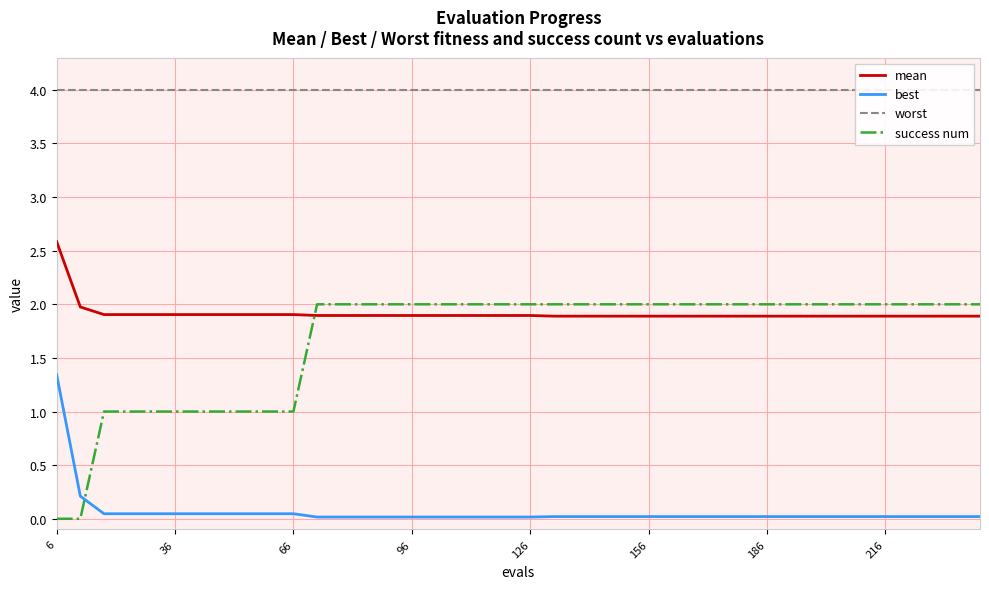

True or false: mean and best cross at least once.

False